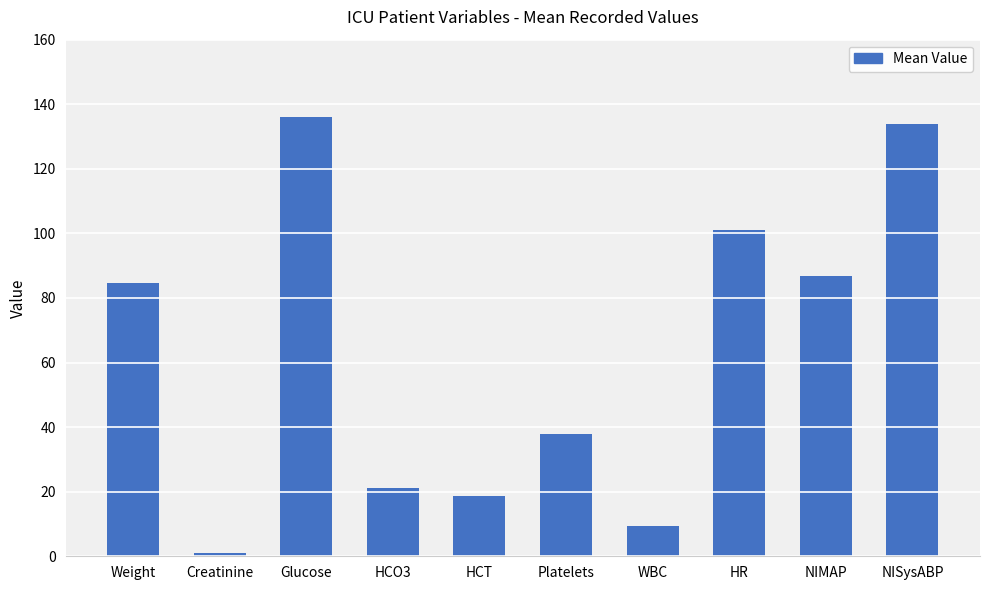

How many distinct data groups are displayed?

1